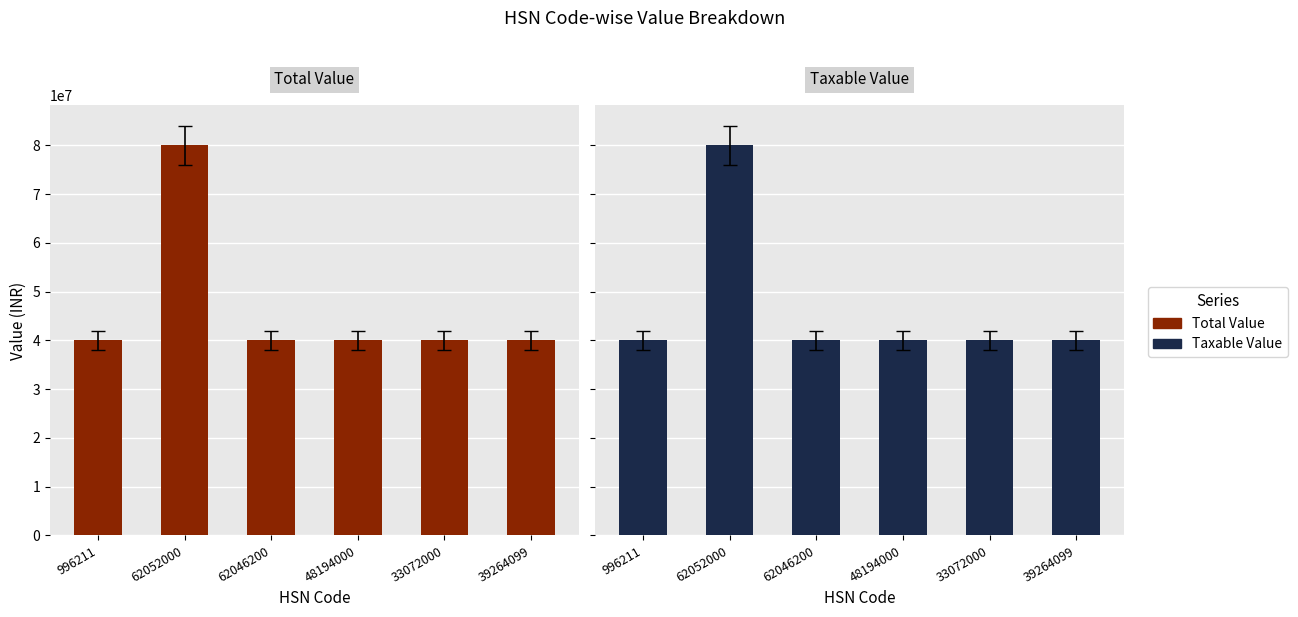

What is the label of the 6th bar from the left?

39264099